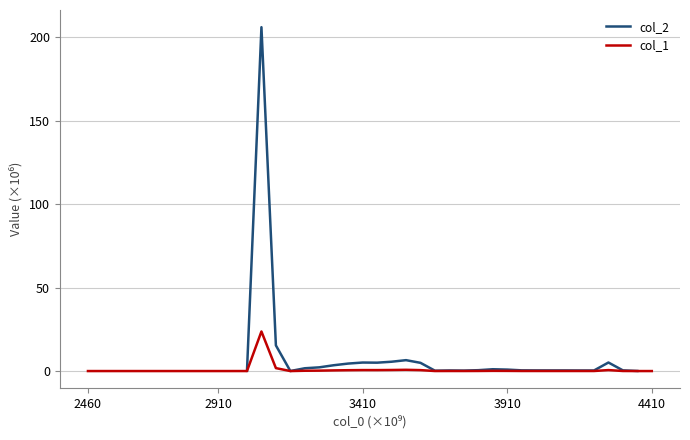

How many lines are shown in the chart?

2